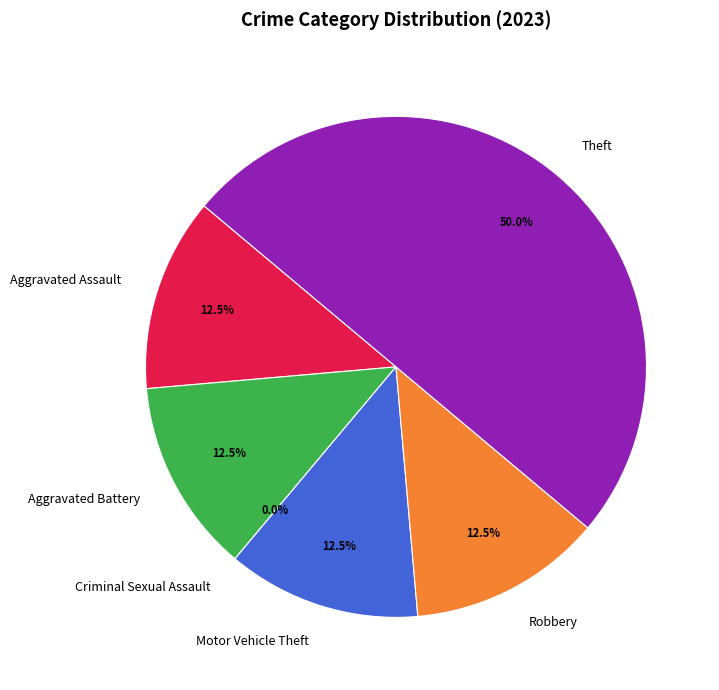

Which slice is the smallest?

Criminal Sexual Assault